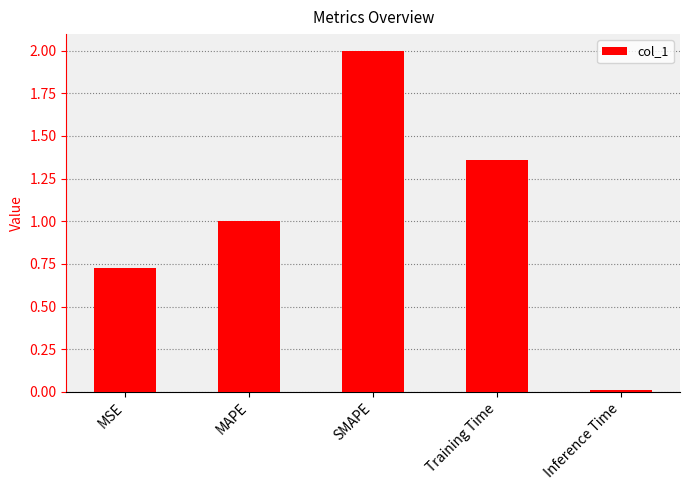

Rank the categories by value from lowest to highest.

Inference Time, MSE, MAPE, Training Time, SMAPE